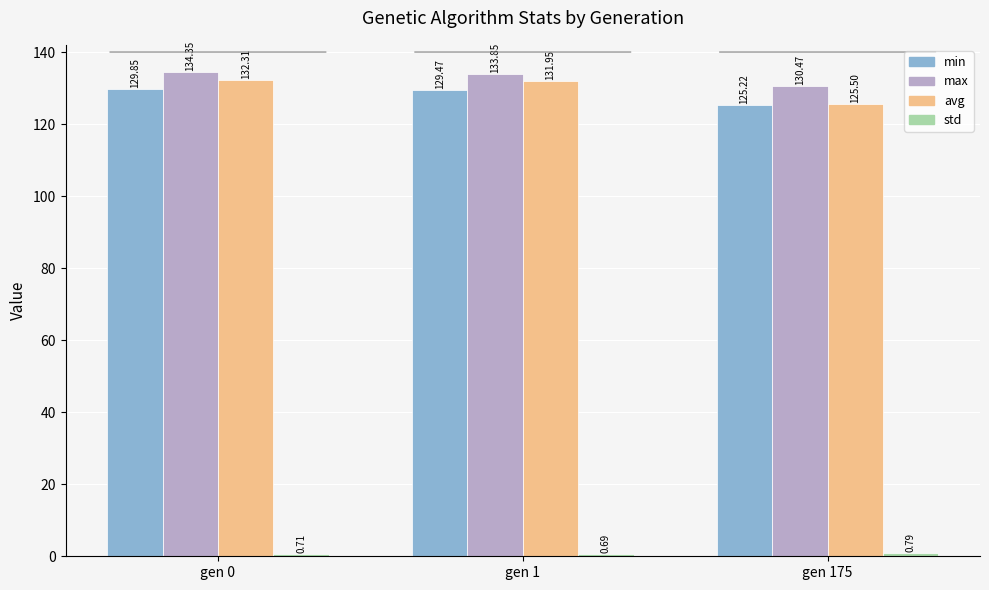

How many bars are there in total?

12